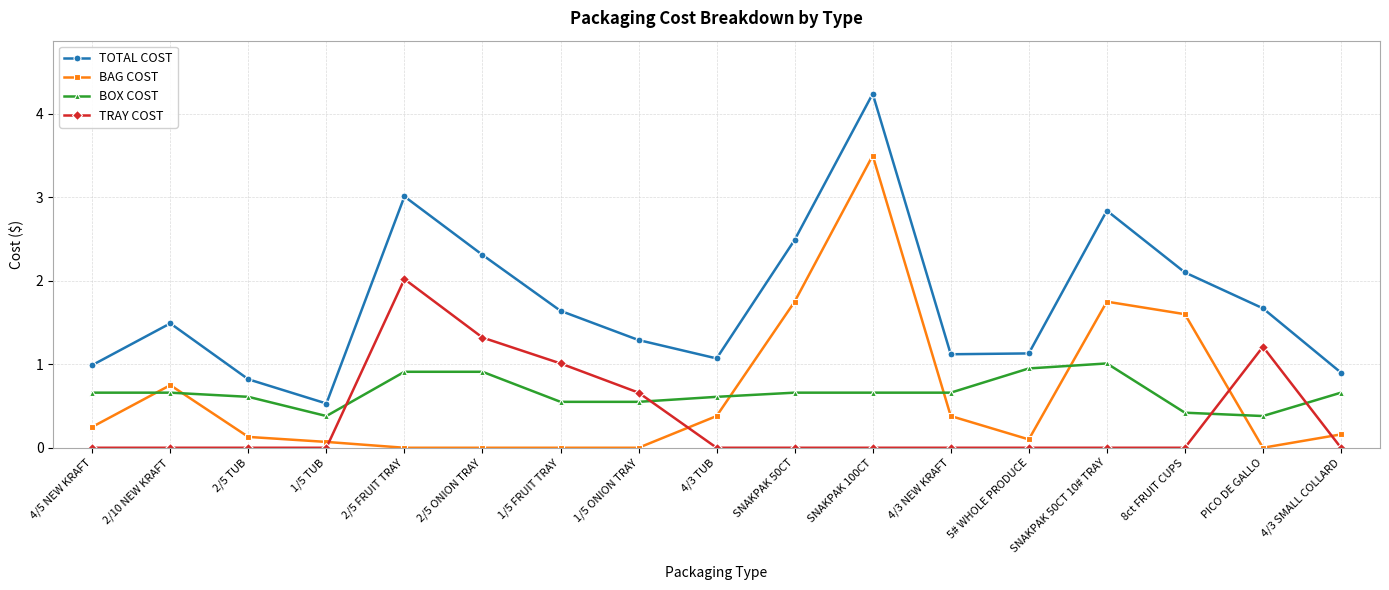

At which category does BAG COST reach its first local peak?

2/10 NEW KRAFT